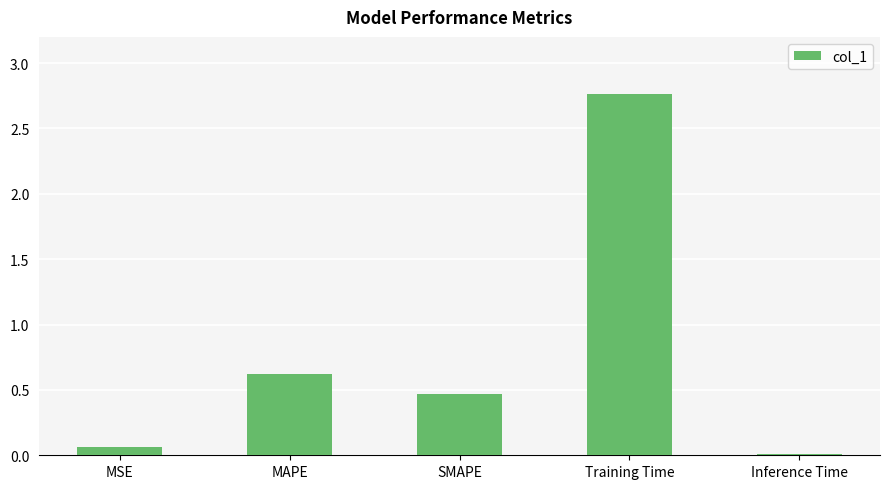

True or false: the data shows 0.0 at Inference Time.

True